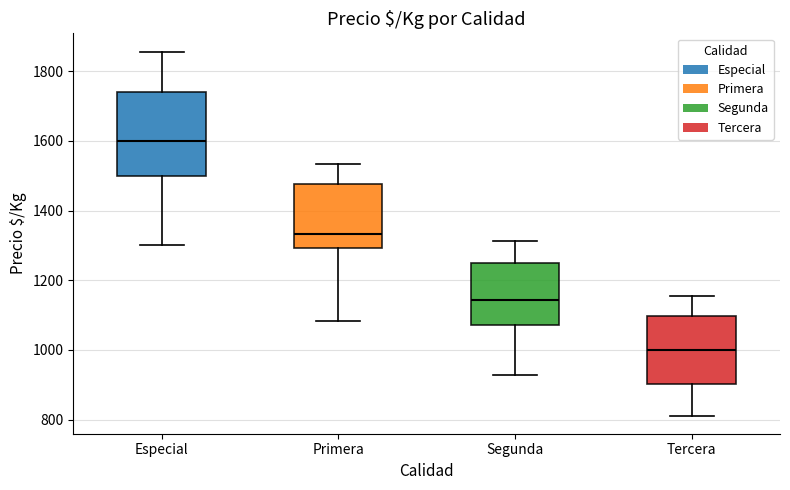

Reading left to right, read every box against the y-axis: the position of its median line, the range the box covers, and the ends of its whiskers. The values are not printed on the chart, so give them approximately, as read against the axis.

Especial: median 1600, box 1500 to 1740, whiskers 1300 to 1860
Primera: median 1340, box 1300 to 1480, whiskers 1080 to 1540
Segunda: median 1140, box 1080 to 1260, whiskers 920 to 1320
Tercera: median 1000, box 900 to 1100, whiskers 820 to 1160